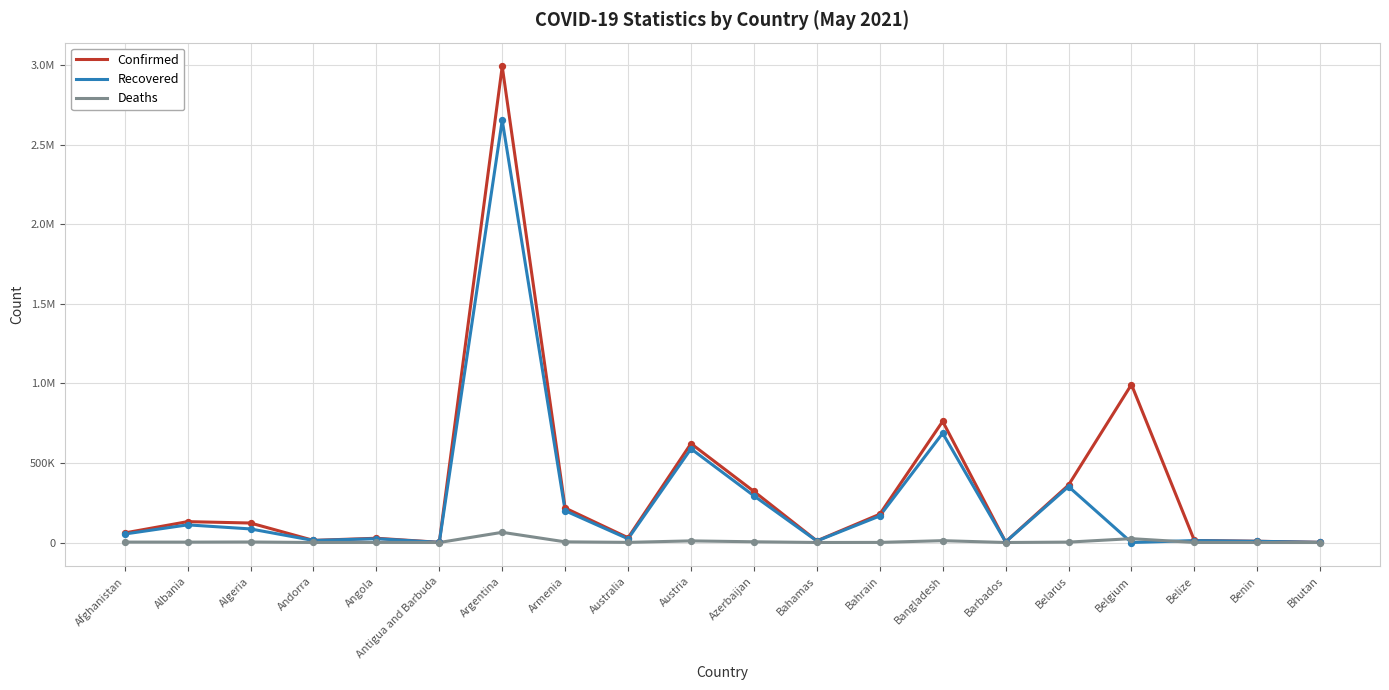

At which category is the sum across all series the highest?

Argentina